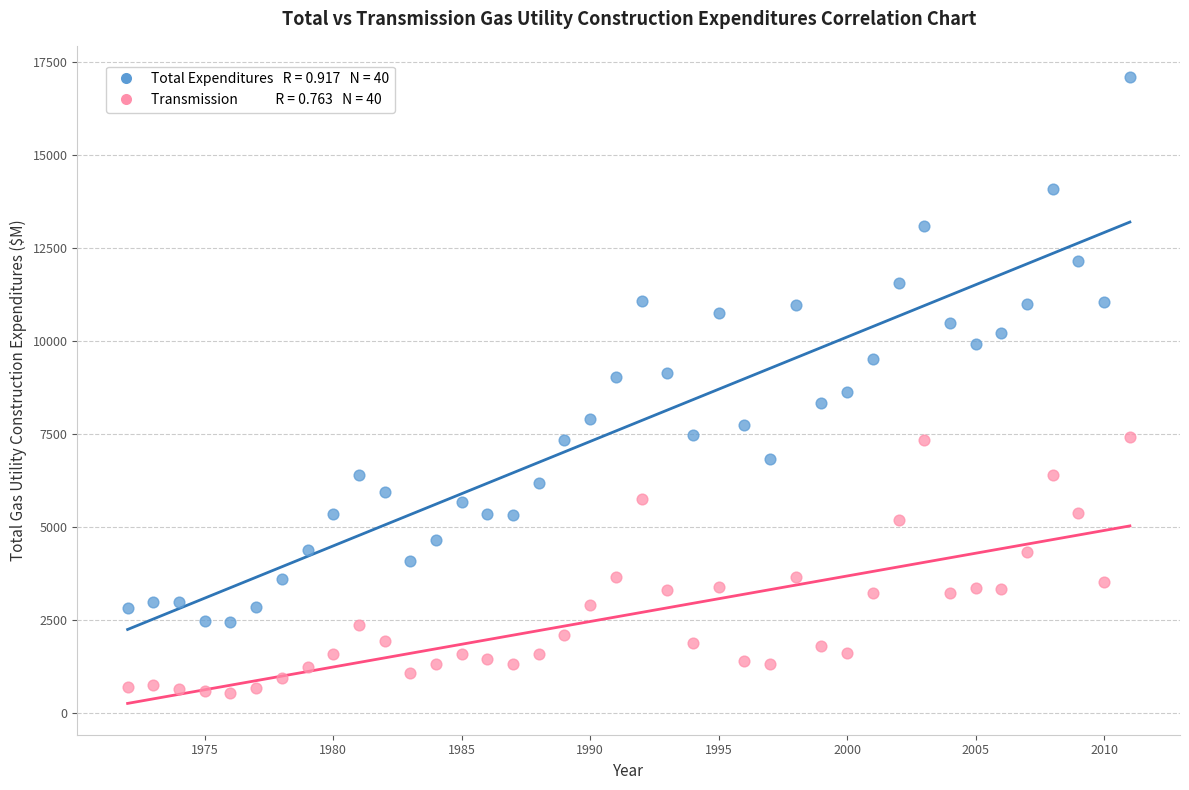

Across all data points, what is the range of Y values (max minus min)?

16568